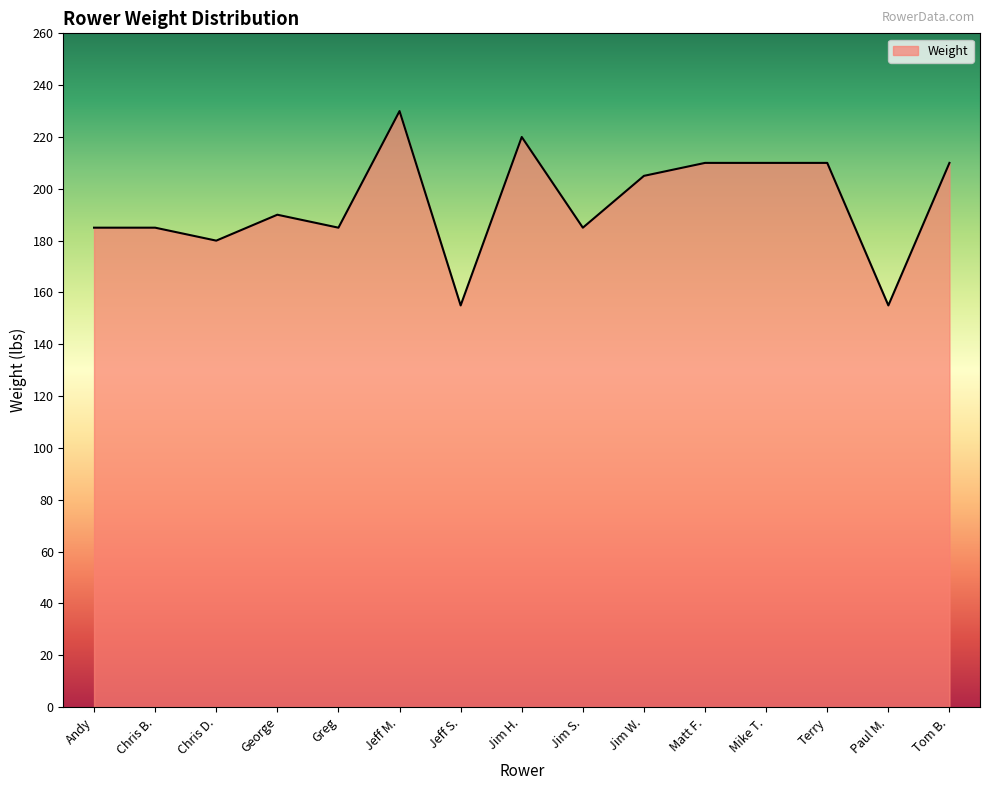

What is the difference between the maximum and second lowest values?

75